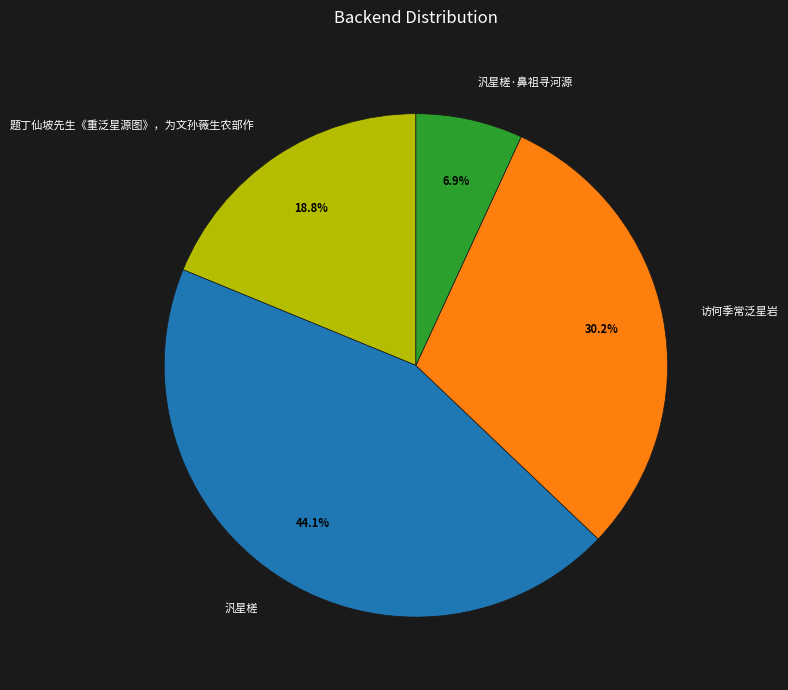

How many slices are in this pie chart?

4